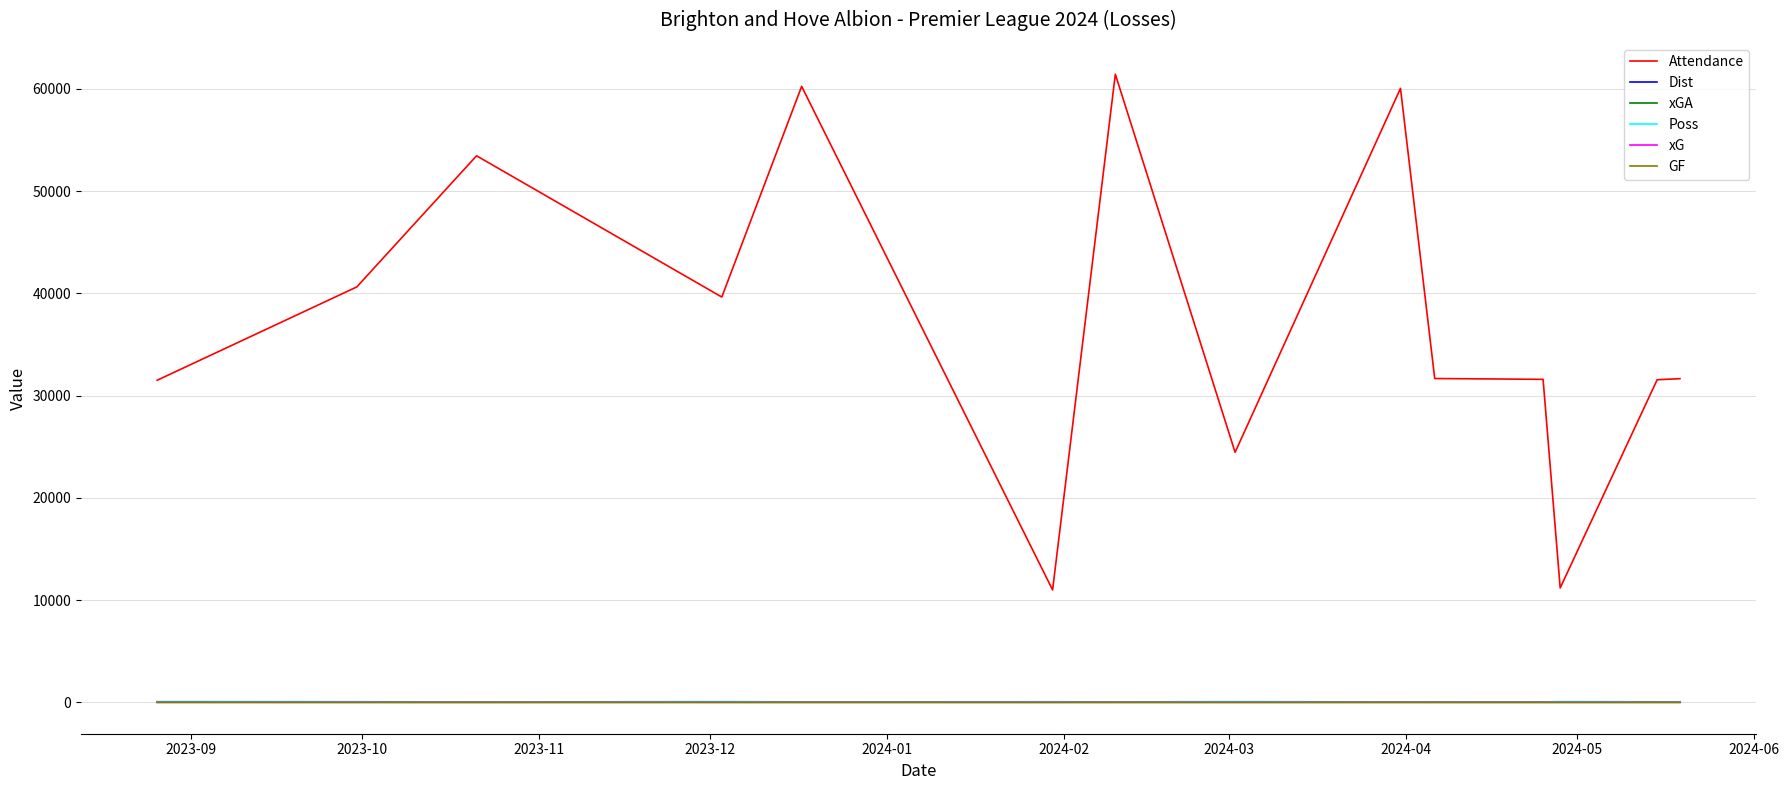

Which series has the largest range (max minus min)?

Attendance